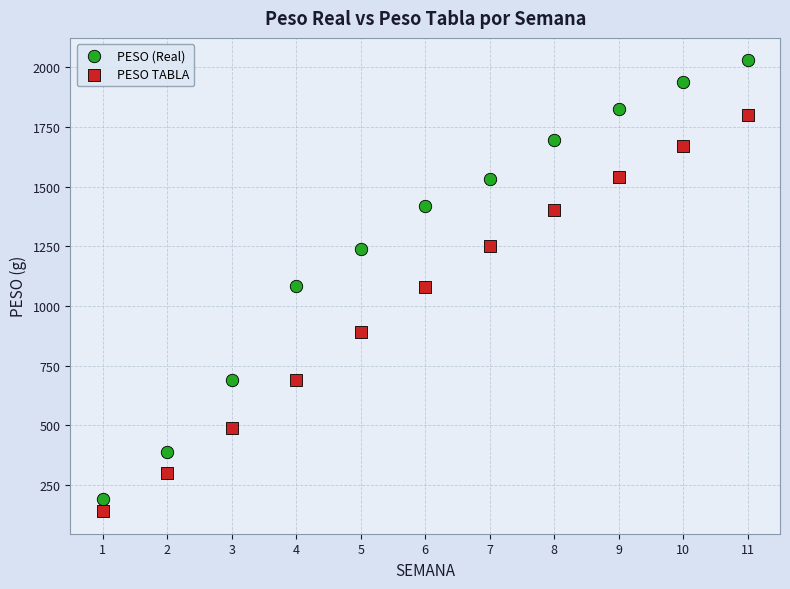

What is the X range (max minus min) for the scatter plot?

10.0